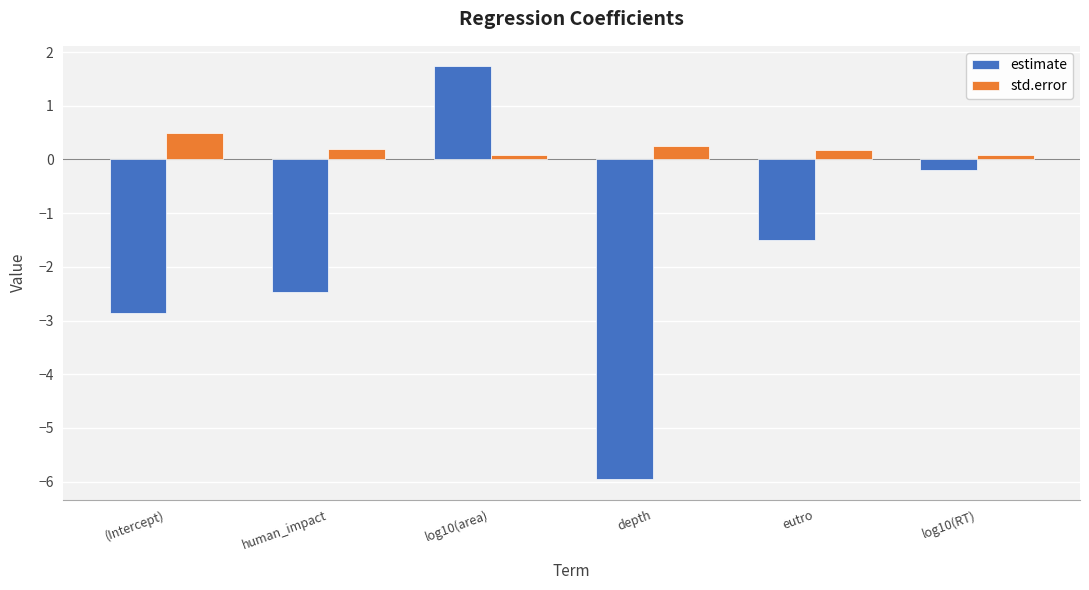

How many bars are there in each group?

2